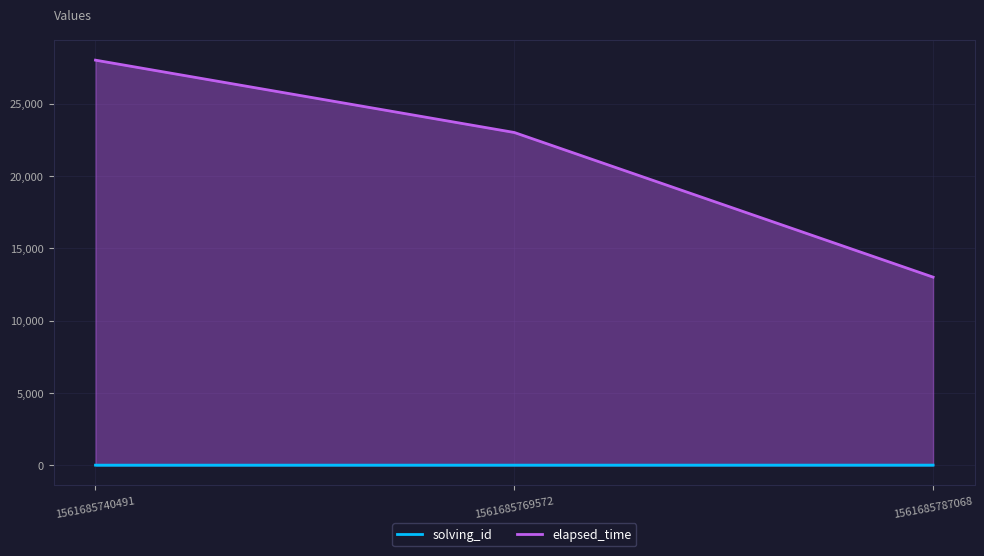

Where does the elapsed_time series first go above 23000?

1561685740491